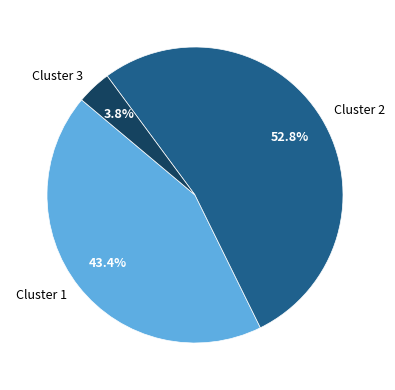

Does any single category account for the majority?

Yes